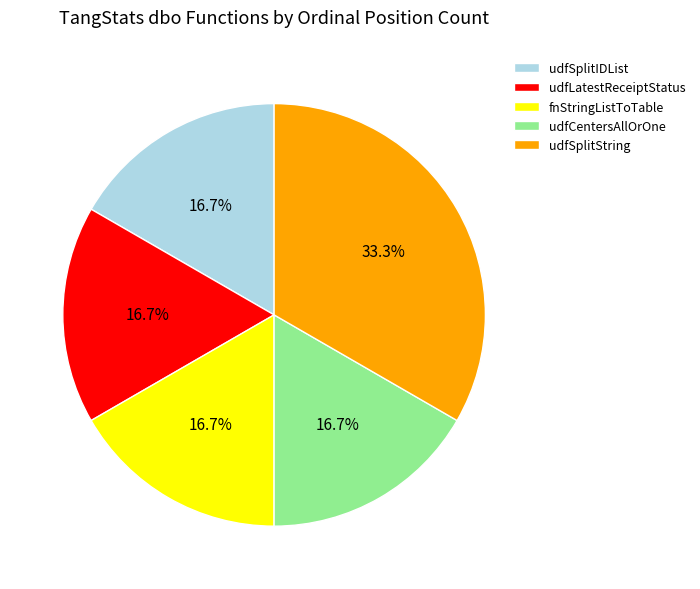

To the nearest percent, what portion does udfSplitIDList represent?

17%